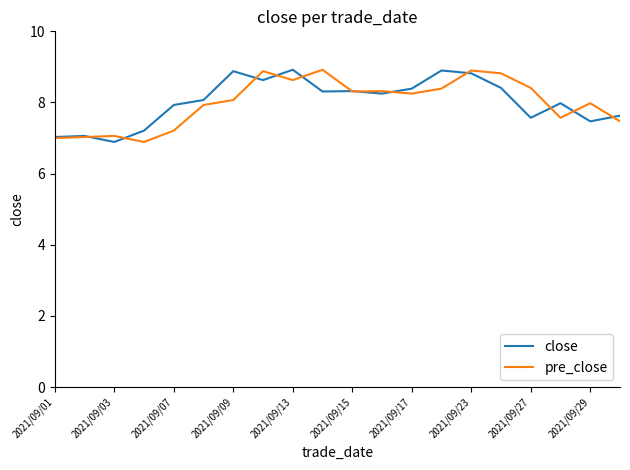

What is the minimum value for pre_close?

6.9